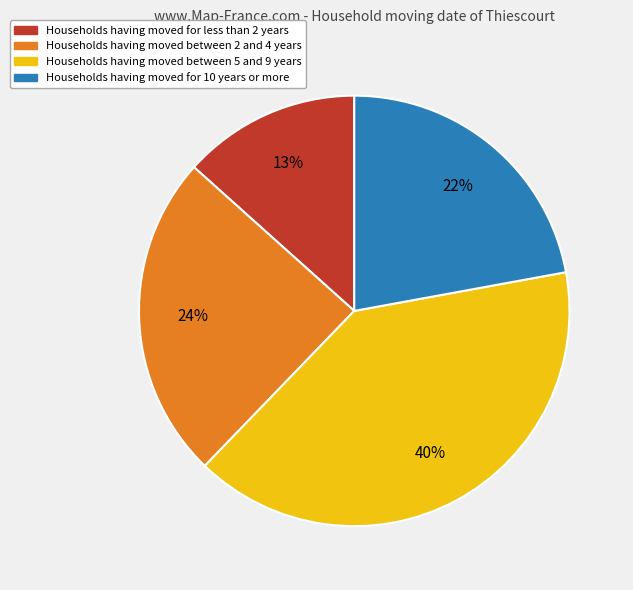

How many slices are in this pie chart?

4